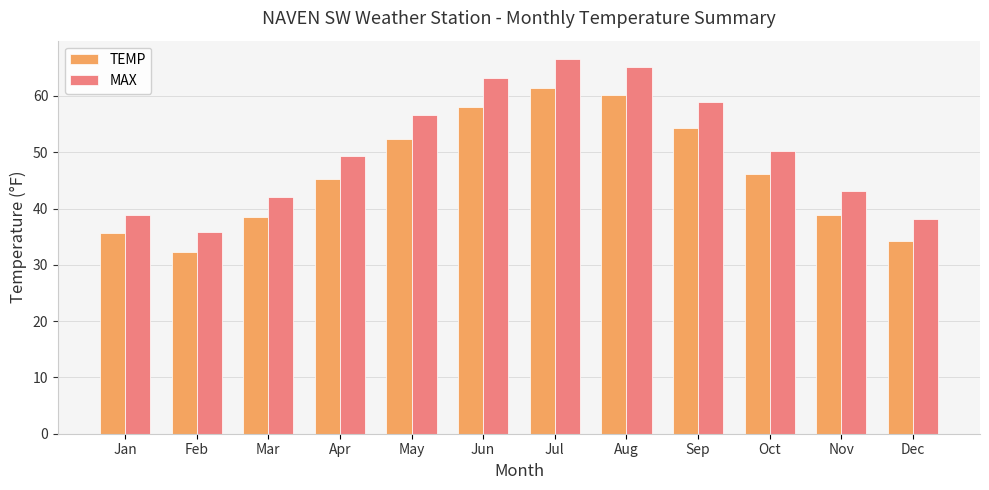

What is the minimum value shown in the chart?

32.2